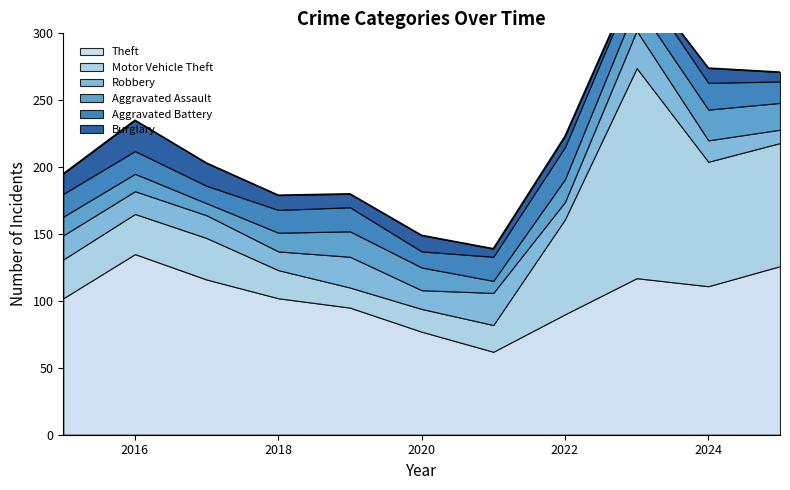

At how many categories does at least one series exceed 115?

4